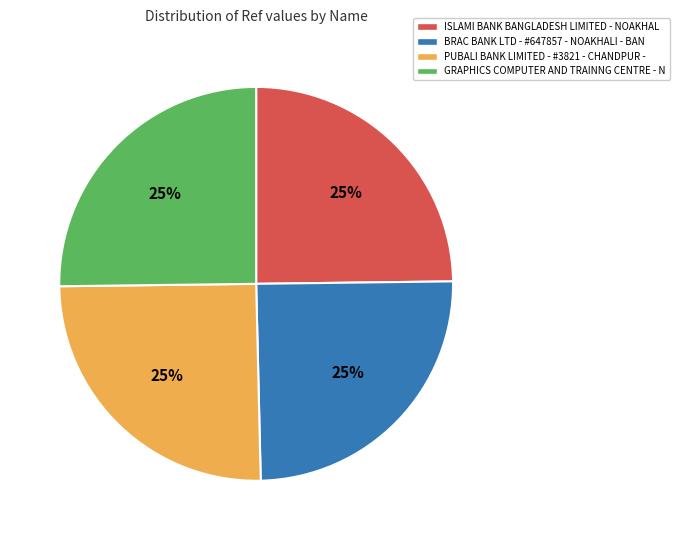

How many slices are in this pie chart?

4